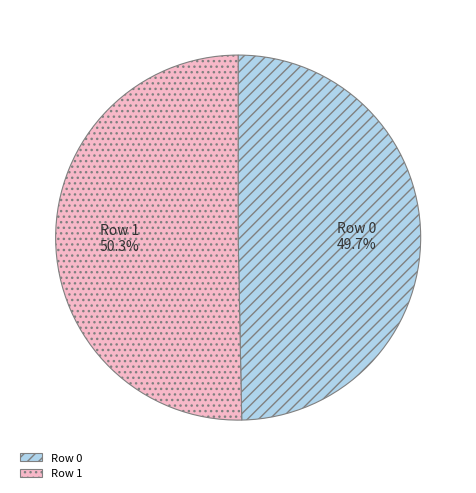

Does Row 1 represent more than half of the total?

Yes